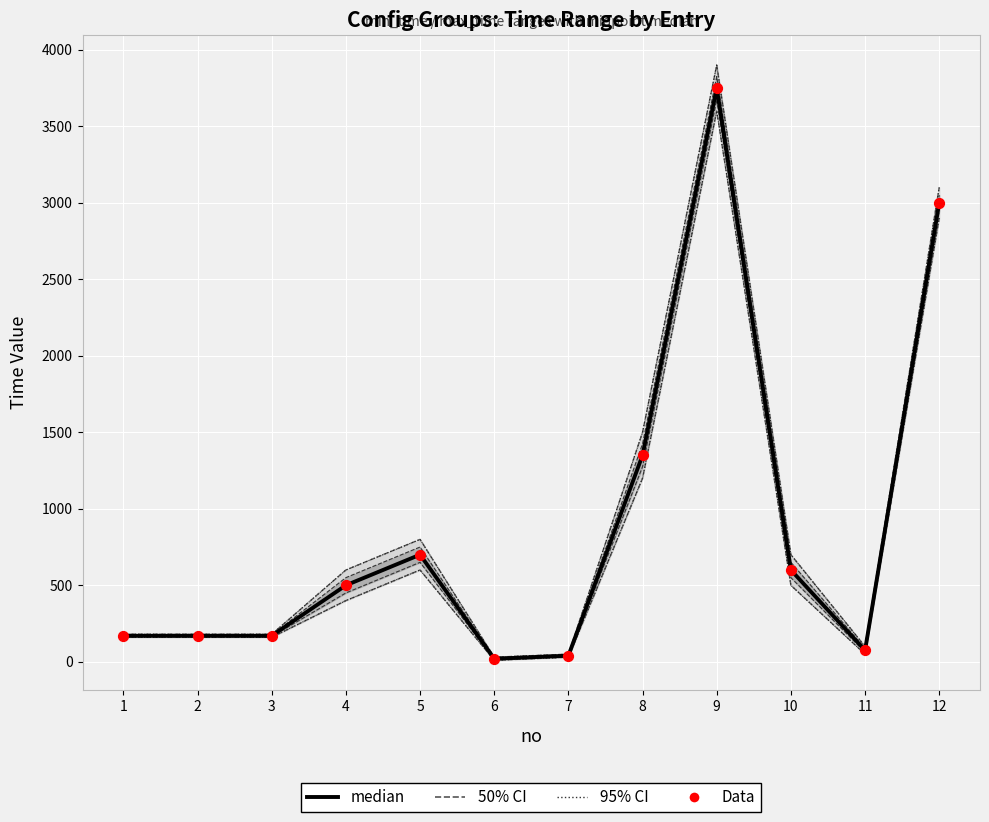

What is the total value across all series at 11?

150